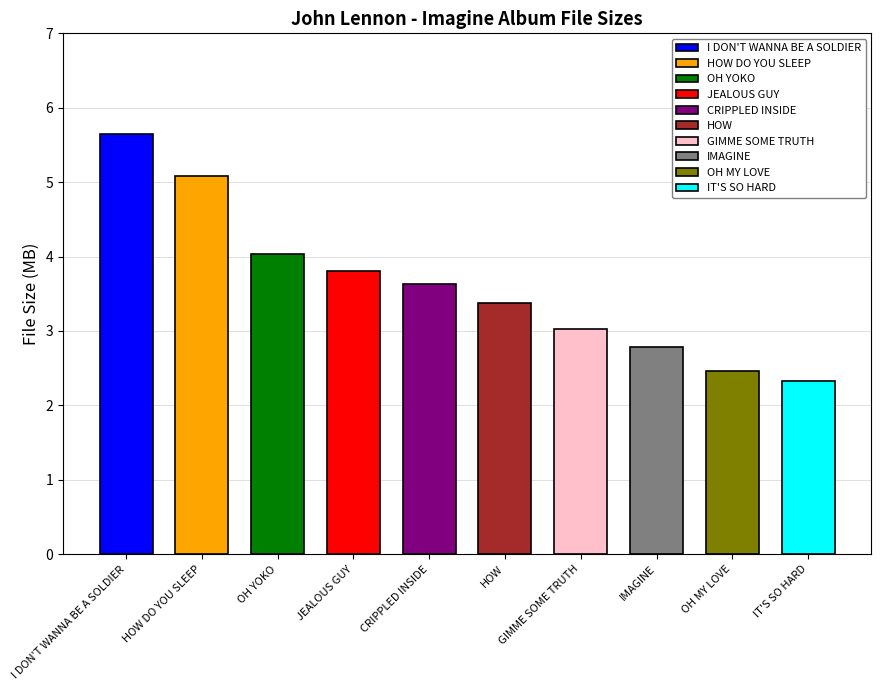

Is it true that the value at OH YOKO is 7.0?

False